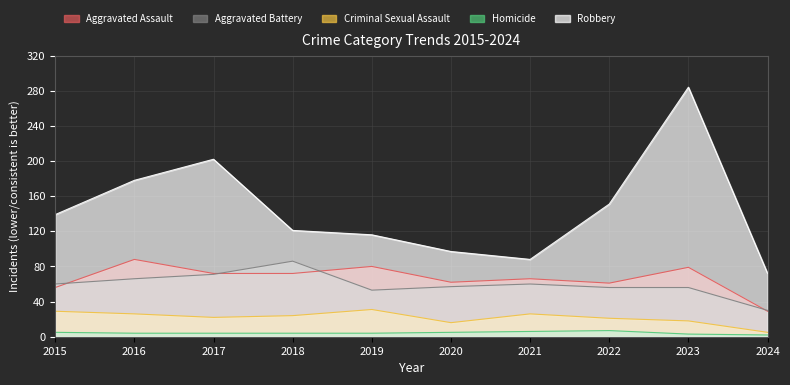

At which label is Robbery closest to 178?

2016